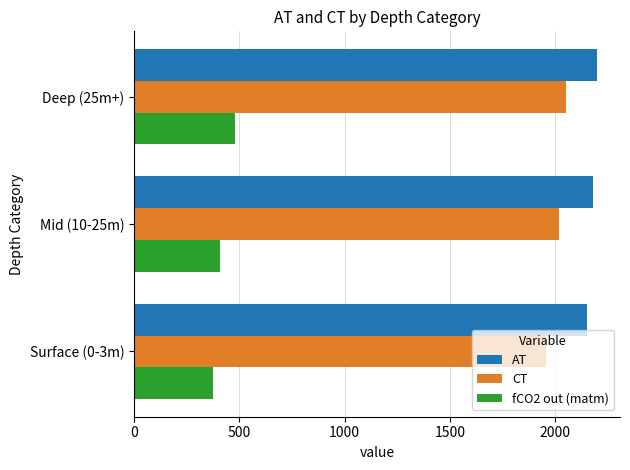

Which series has the largest total across all categories?

AT